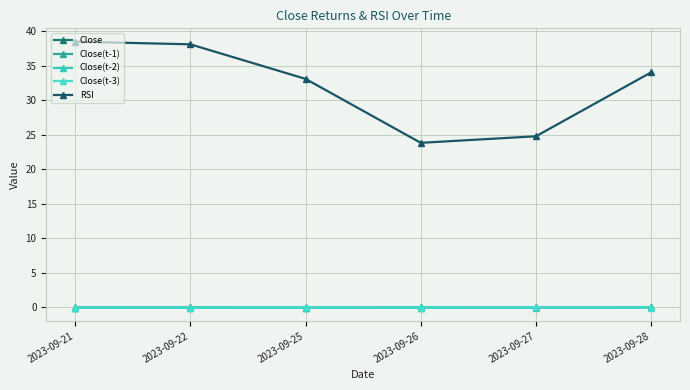

How many values in the RSI series are below 34?

3